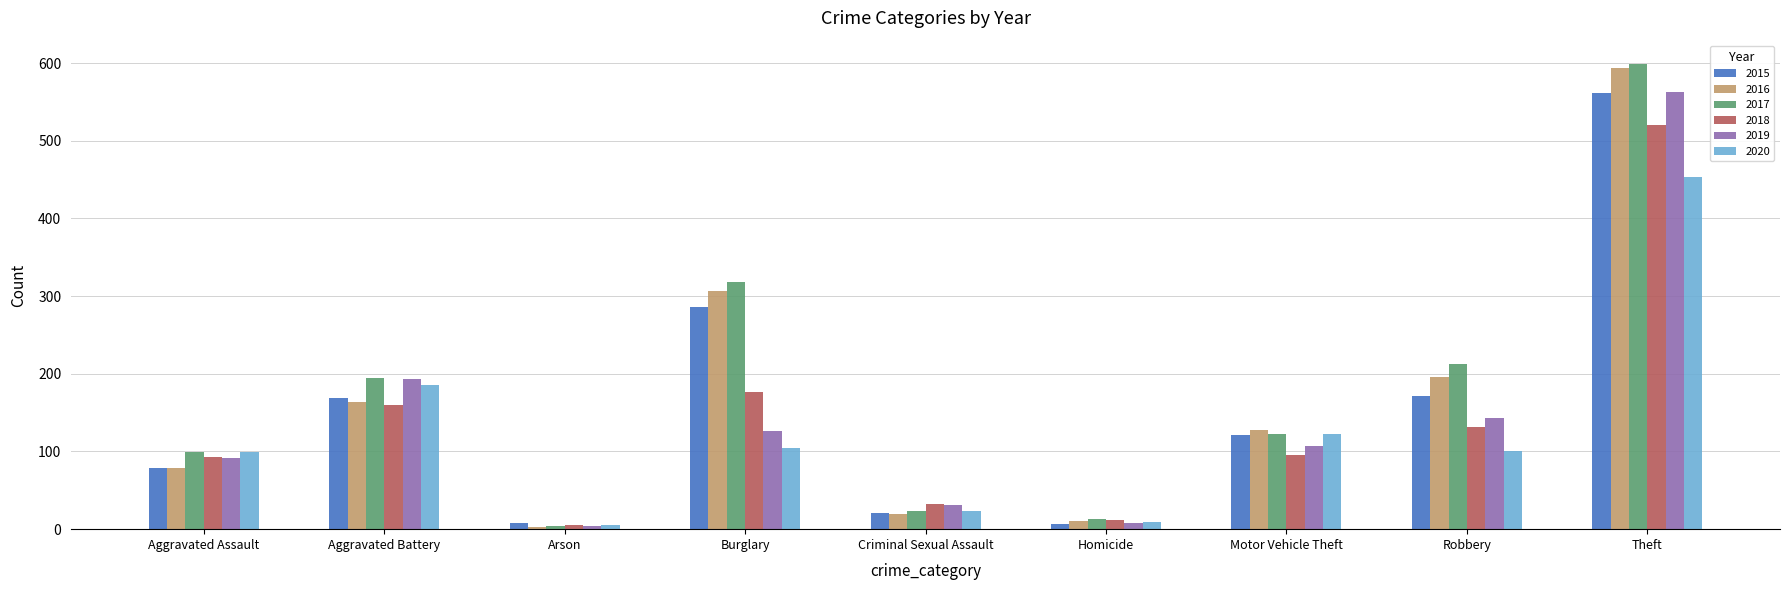

Which series has the widest spread of values?

2017